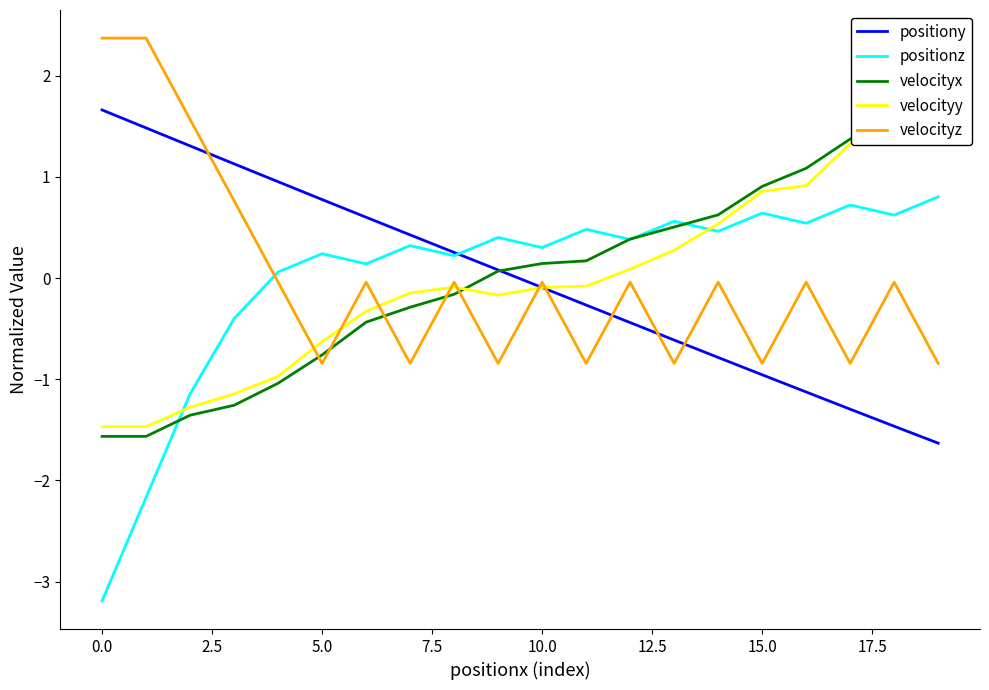

How many data points in positiony are less than 0?

10